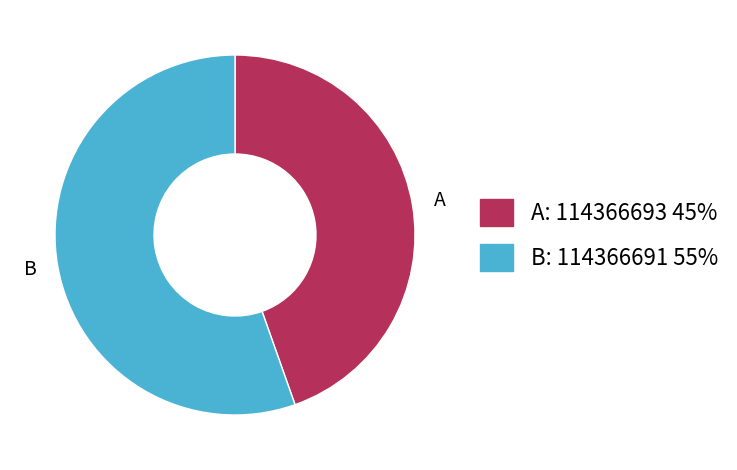

What is the largest slice in the pie chart?

B